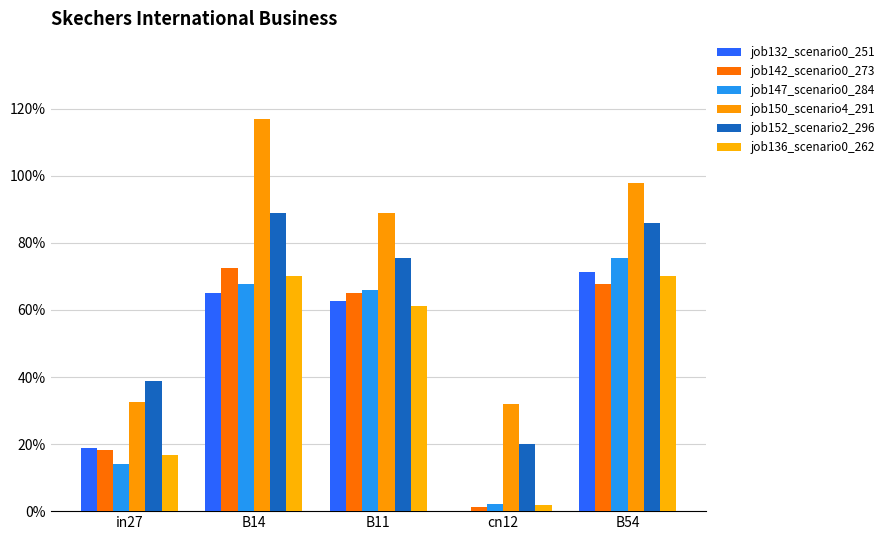

Reading left to right, what are all the values shown in this chart?

job132_scenario0_251: in27=0.2	B14=0.7	B11=0.6	cn12=0.0	B54=0.7
job142_scenario0_273: in27=0.2	B14=0.7	B11=0.7	cn12=0.0	B54=0.7
job147_scenario0_284: in27=0.1	B14=0.7	B11=0.7	cn12=0.0	B54=0.8
job150_scenario4_291: in27=0.3	B14=1.2	B11=0.9	cn12=0.3	B54=1.0
job152_scenario2_296: in27=0.4	B14=0.9	B11=0.8	cn12=0.2	B54=0.9
job136_scenario0_262: in27=0.2	B14=0.7	B11=0.6	cn12=0.0	B54=0.7